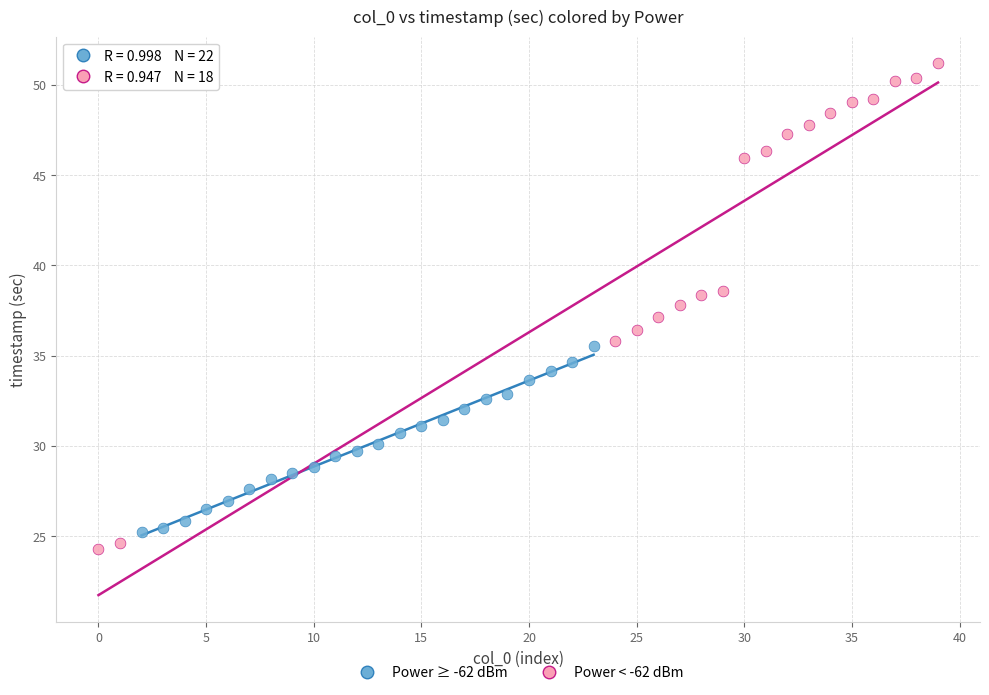

Which series has the largest Y range (max minus min)?

Power < -62 dBm